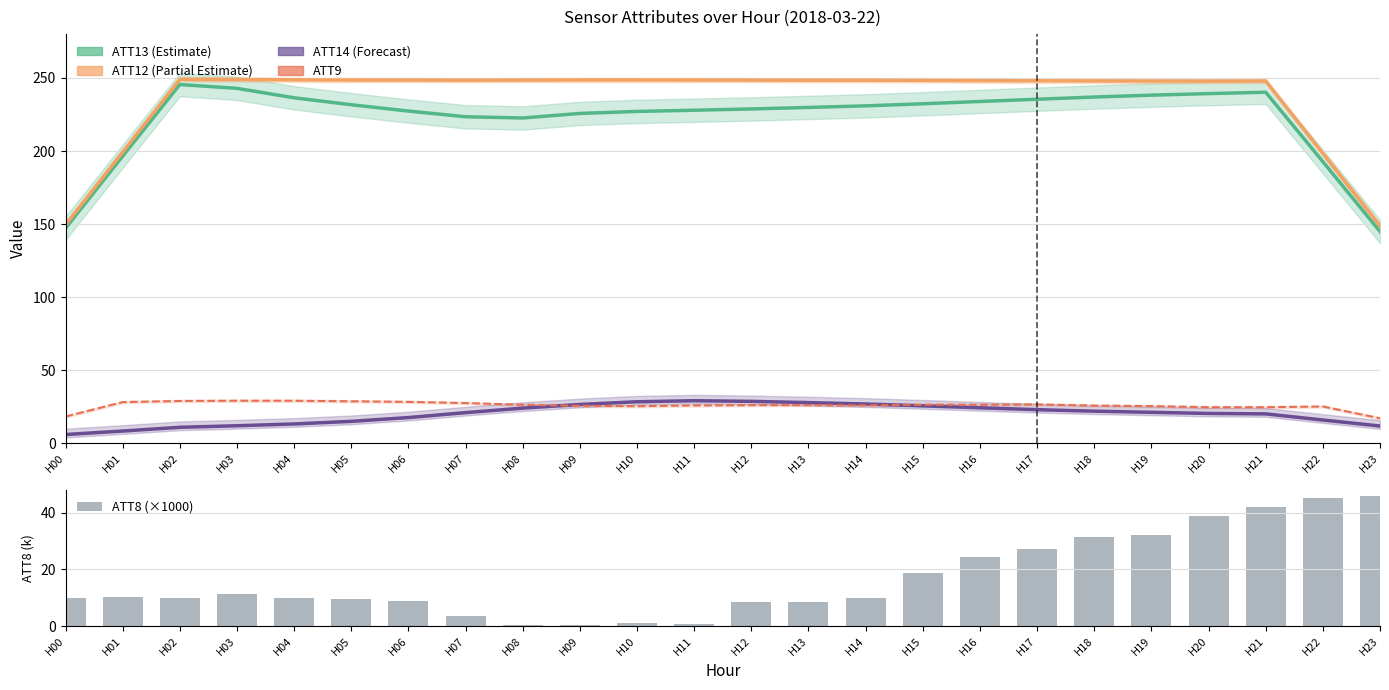

What is the maximum value for ATT8 (×1000)?

45.8